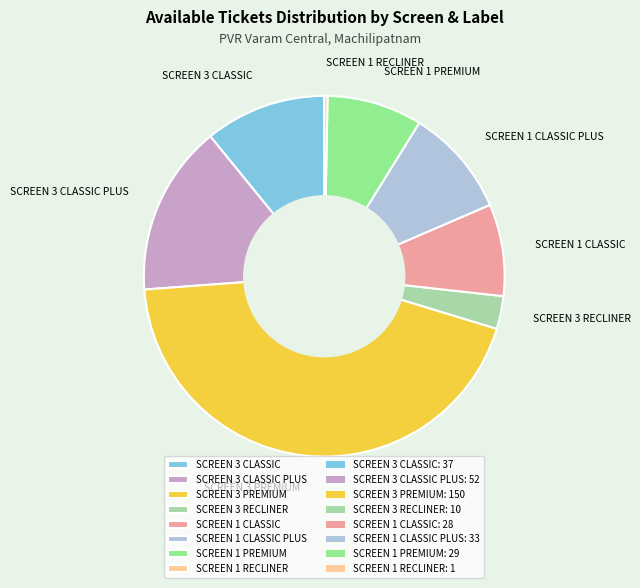

Is there a majority slice in this chart?

No